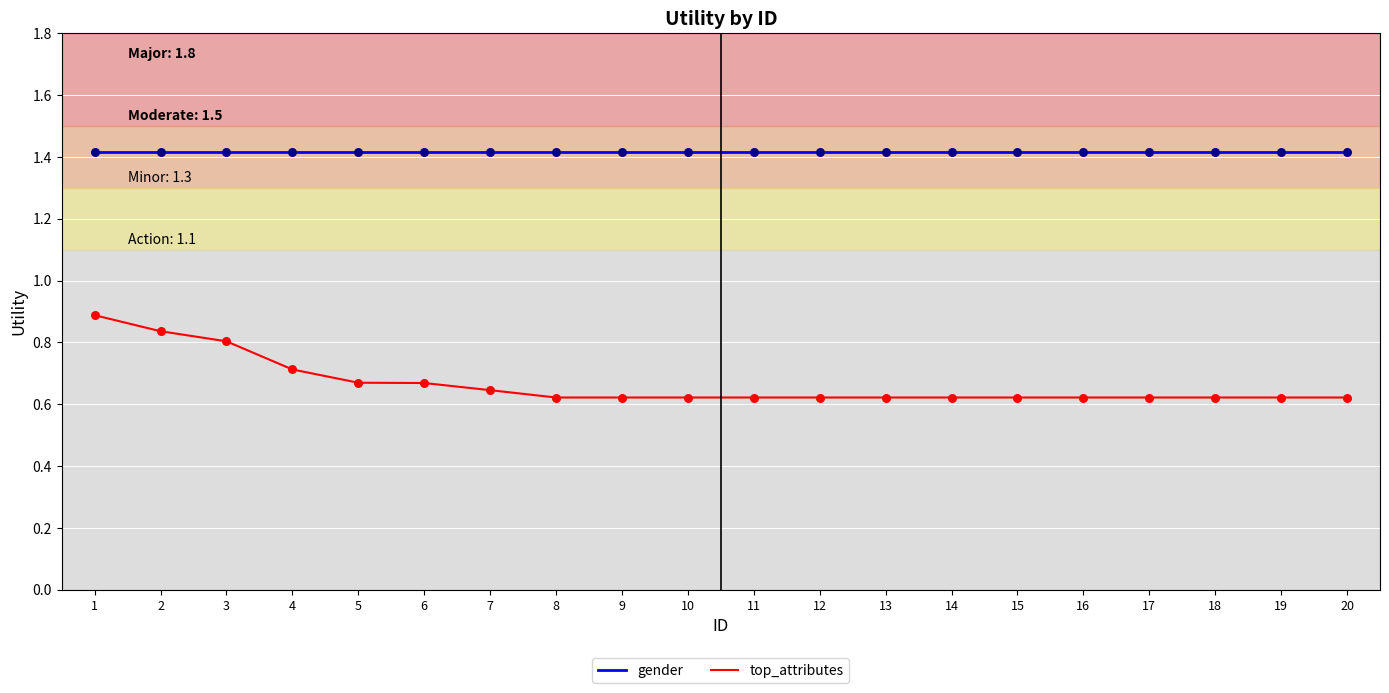

Between 1 and 6, which series saw the biggest shift?

top_attributes